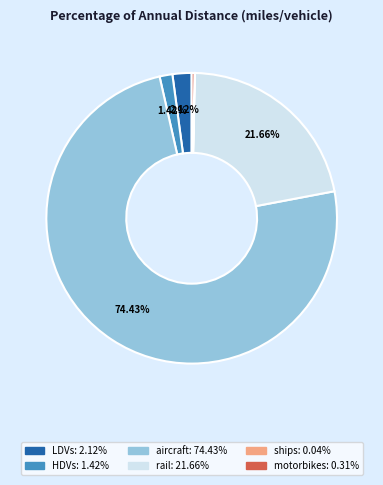

Does rail account for over 50% of the chart?

No